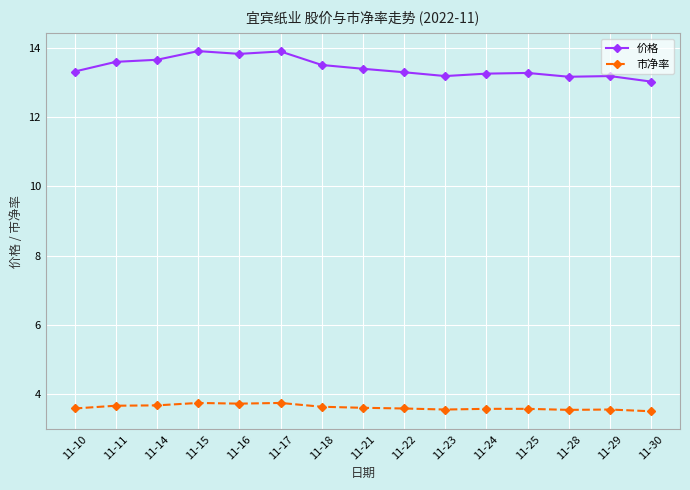

At which label is 价格 closest to 13?

11-30